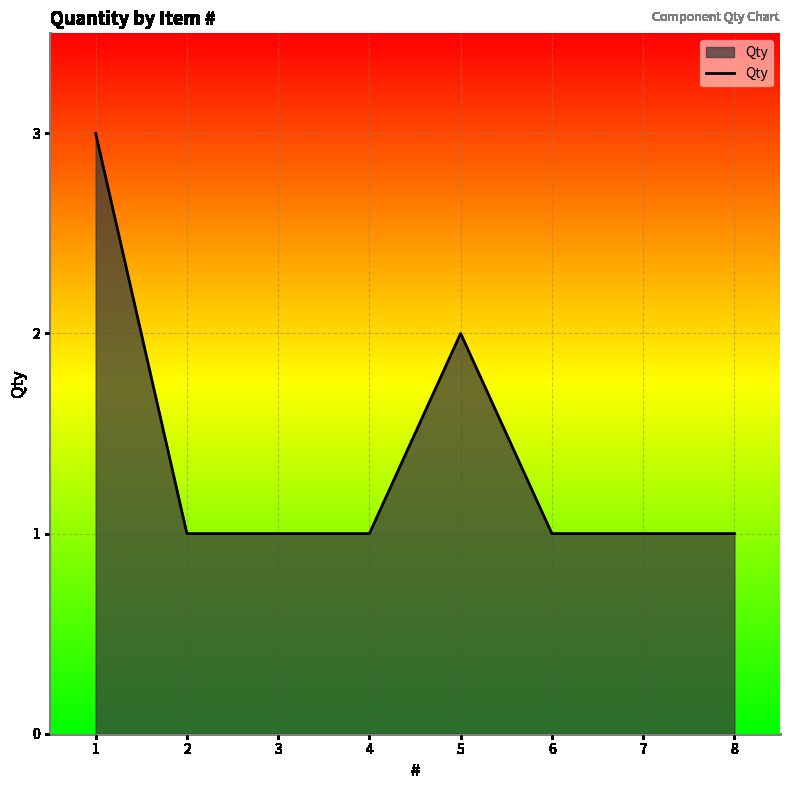

Count the number of categories in the chart.

8